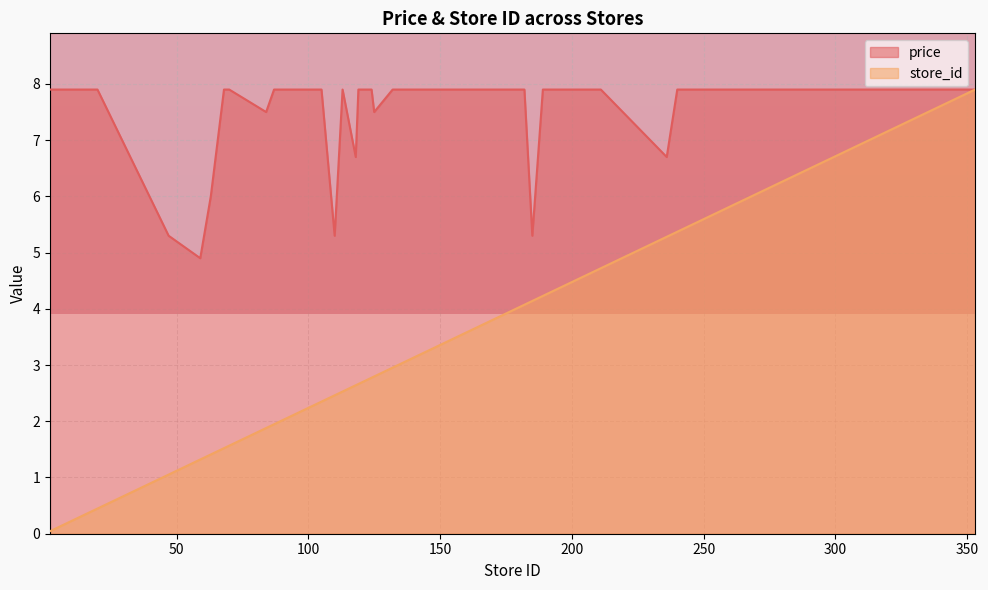

True or false: store_id and price cross at least once.

False